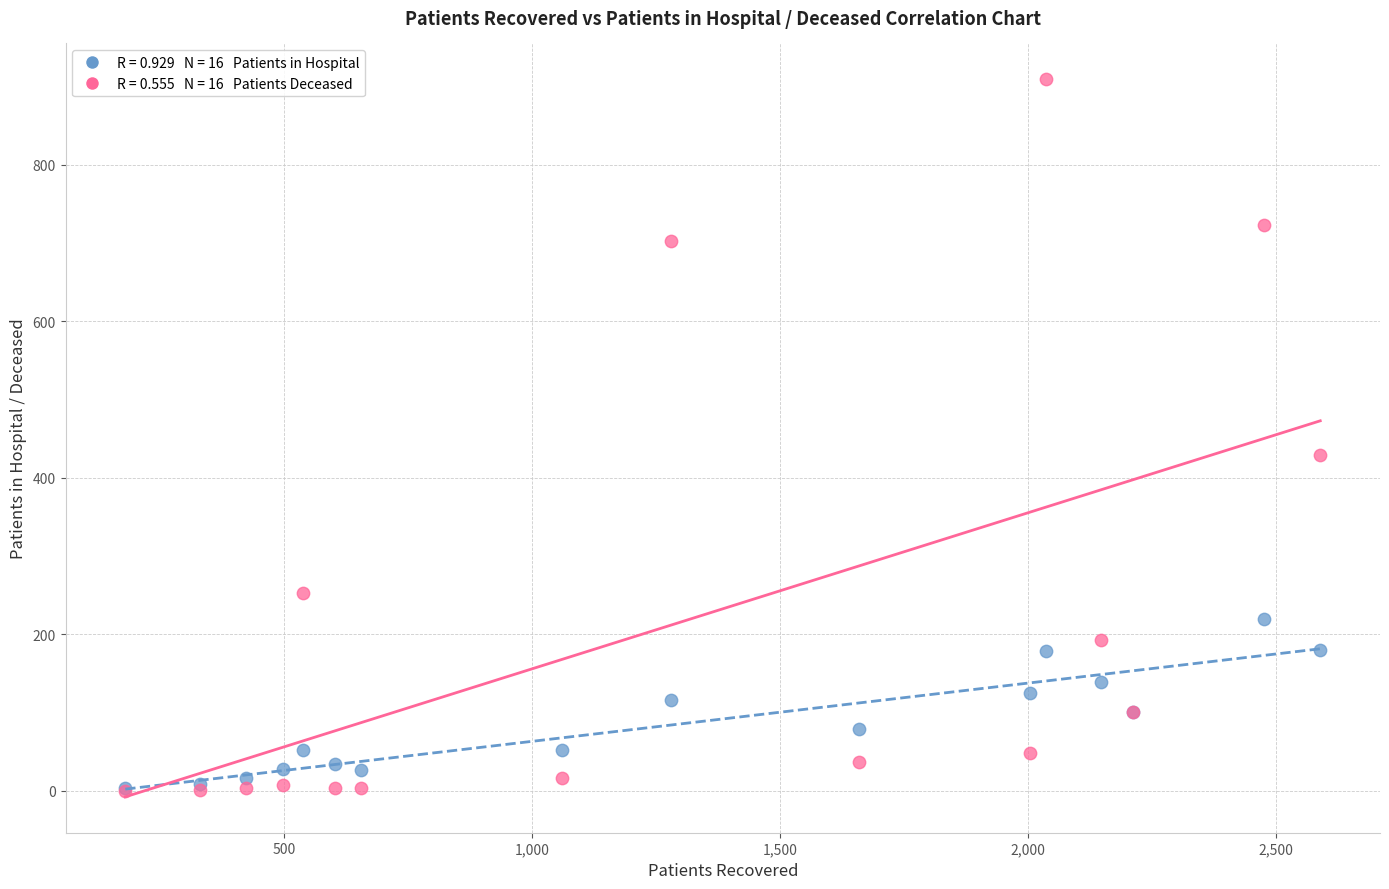

Across all series, what Y value is closest to 454?

429